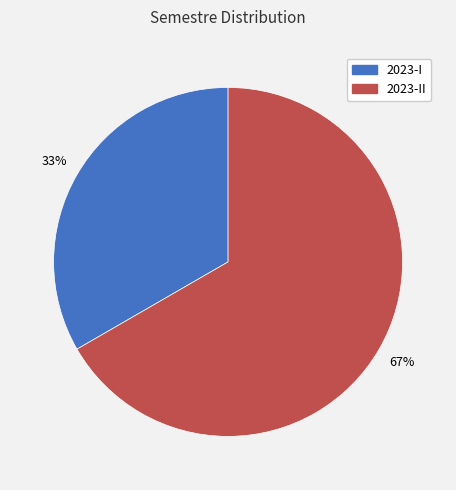

Rank the categories by value from highest to lowest.

2023-II, 2023-I